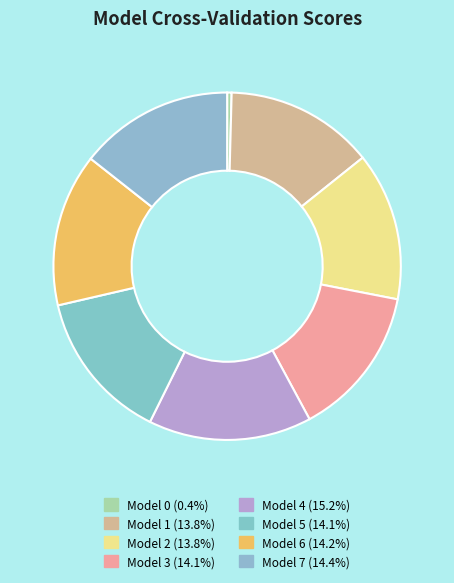

Count the number of slices in the pie.

8